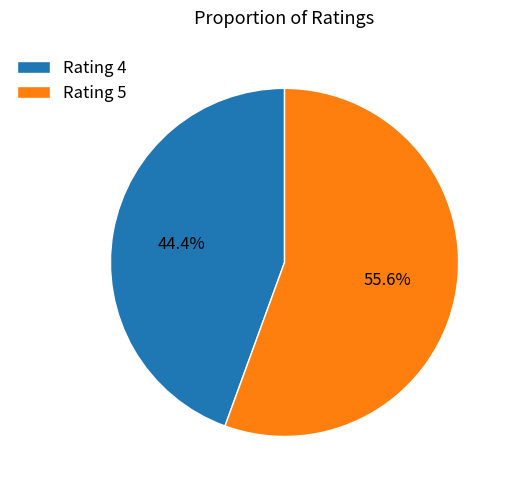

True or false: Rating 5 accounts for 43% of the total.

False